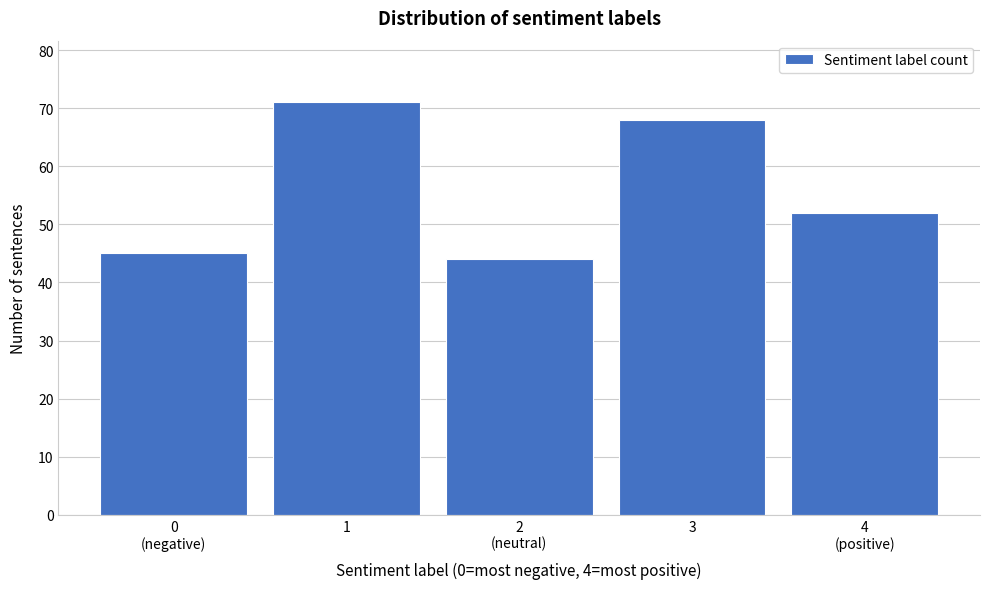

Reading right to left, what are all the values shown in this chart?

52	68	44	71	45